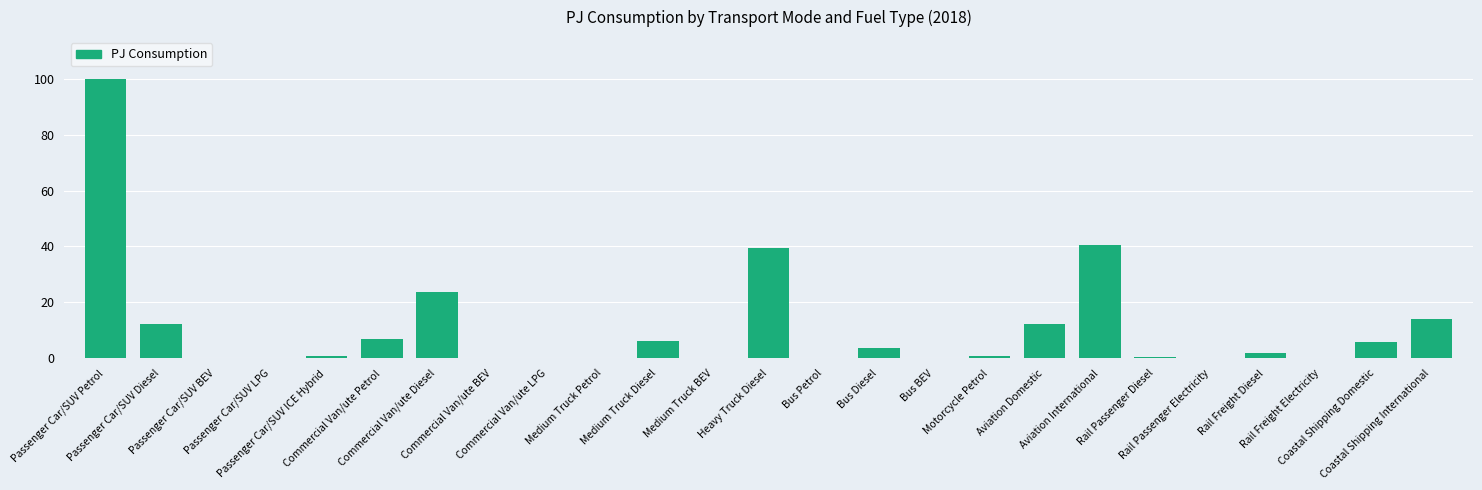

What is the maximum value shown in the chart?

99.9